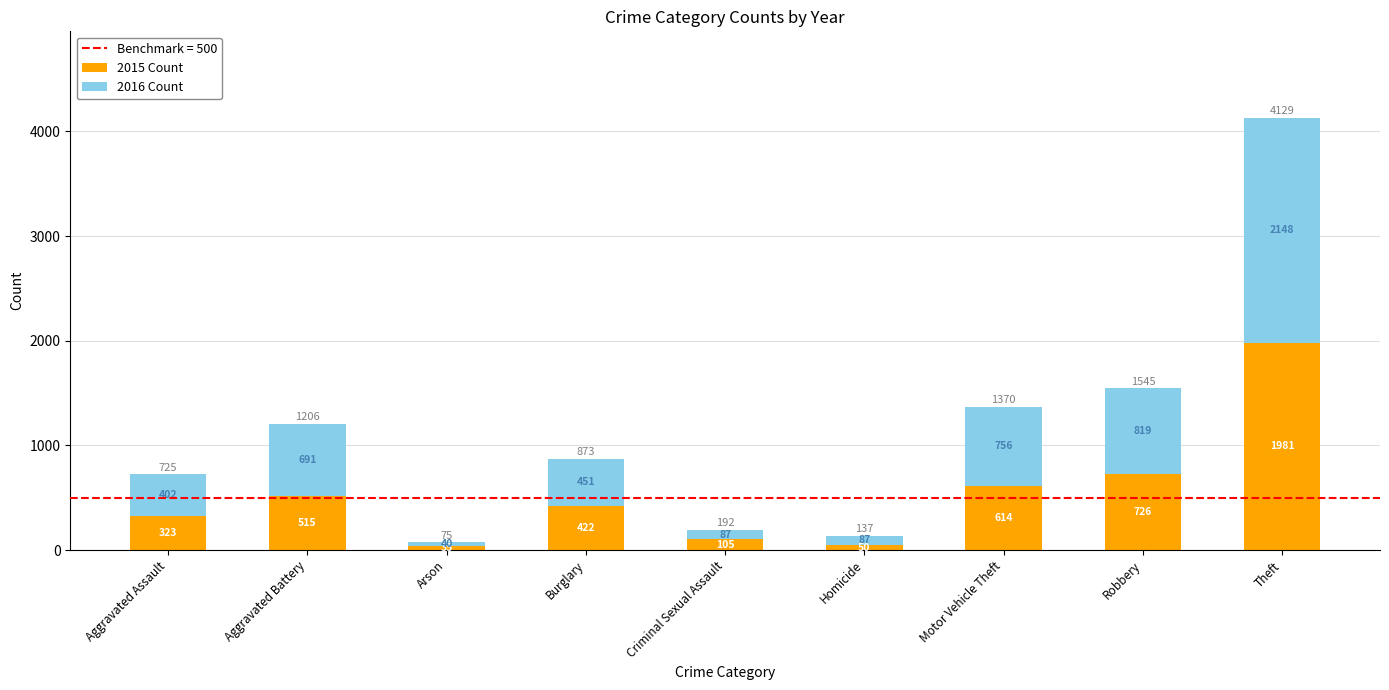

What is the value of the 2015 Count bar at the 3rd from the left?

35